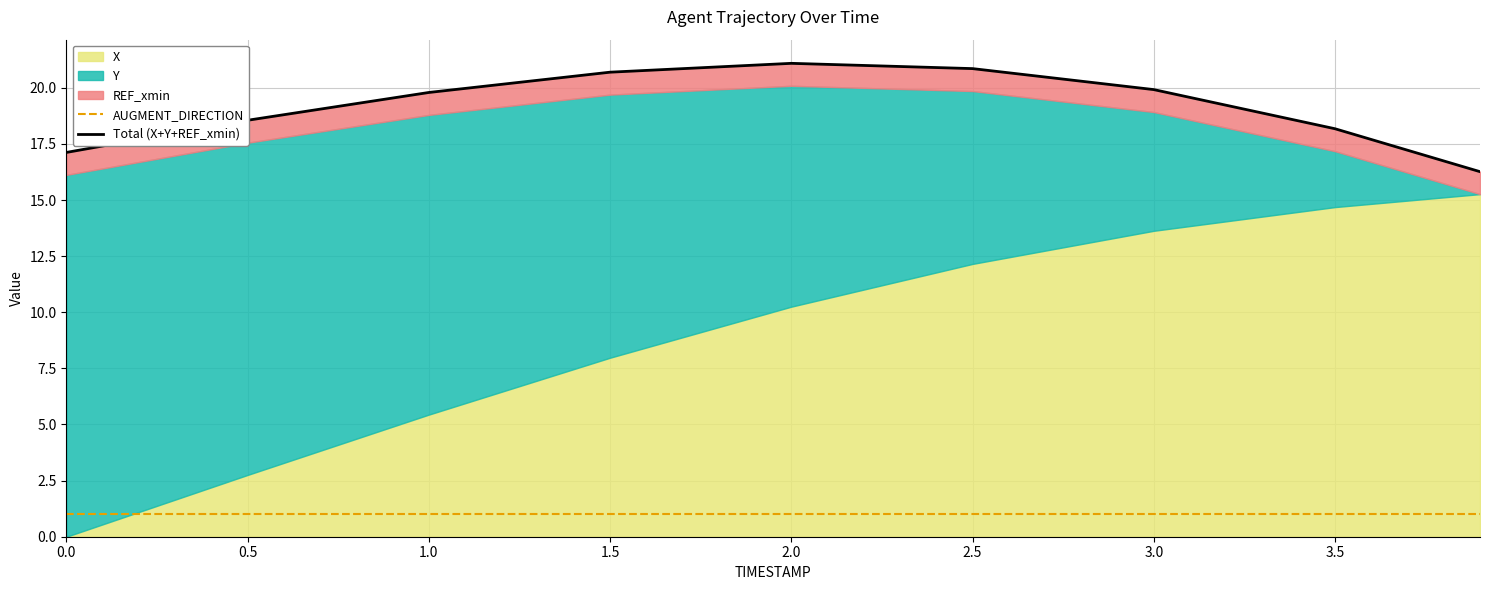

Where is the first local maximum for Total (X+Y+REF_xmin)?

2.0